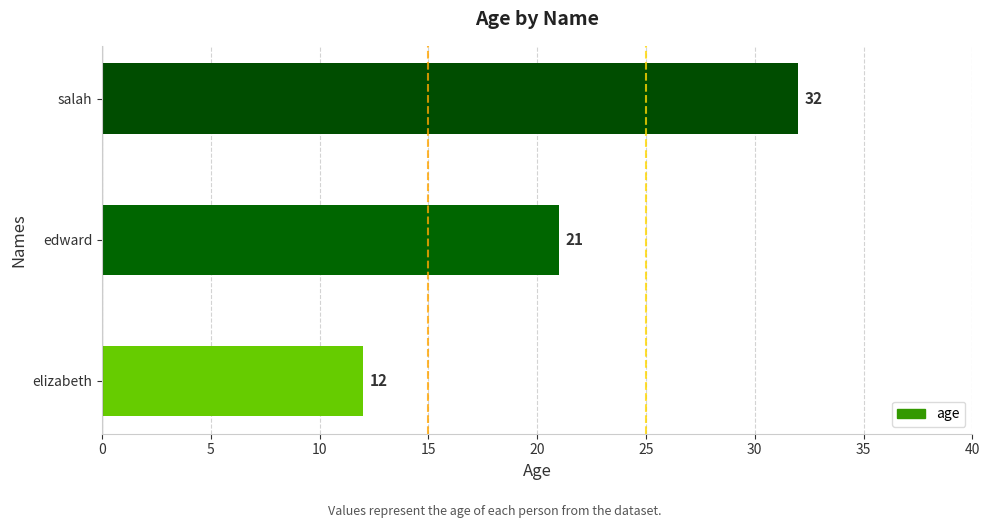

The value at salah is 15. True or false?

False